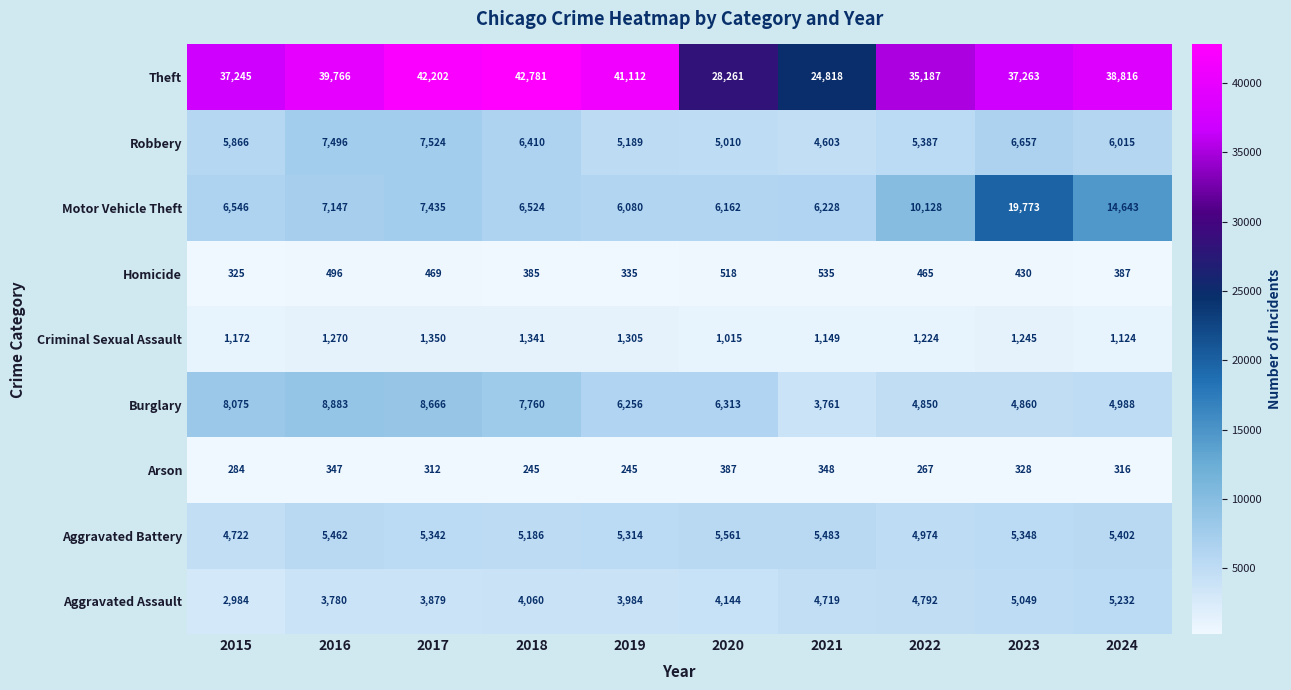

At how many categories does at least one series exceed 39954?

3